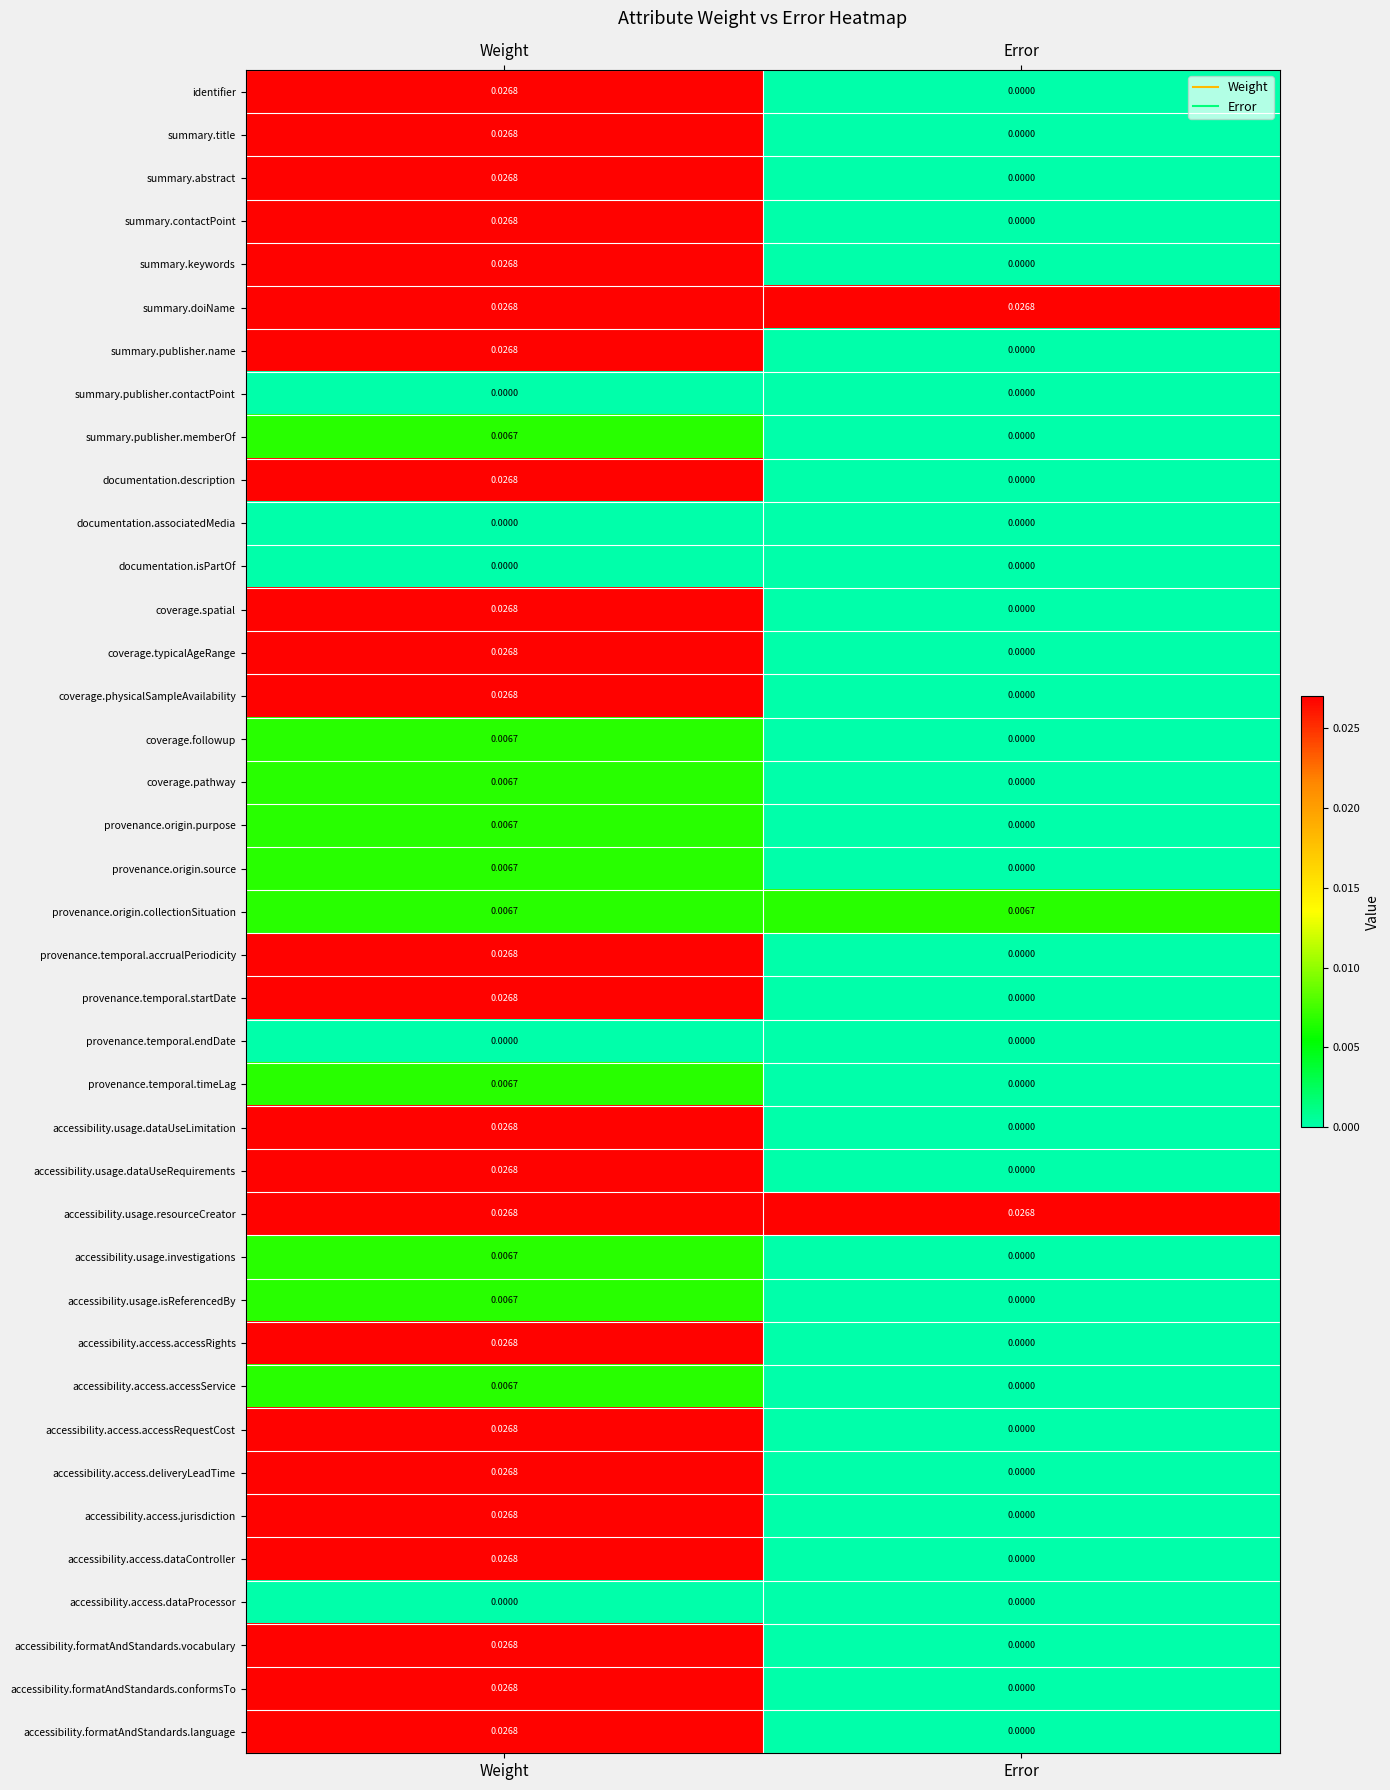

What is the total value across all series at Error?

0.1